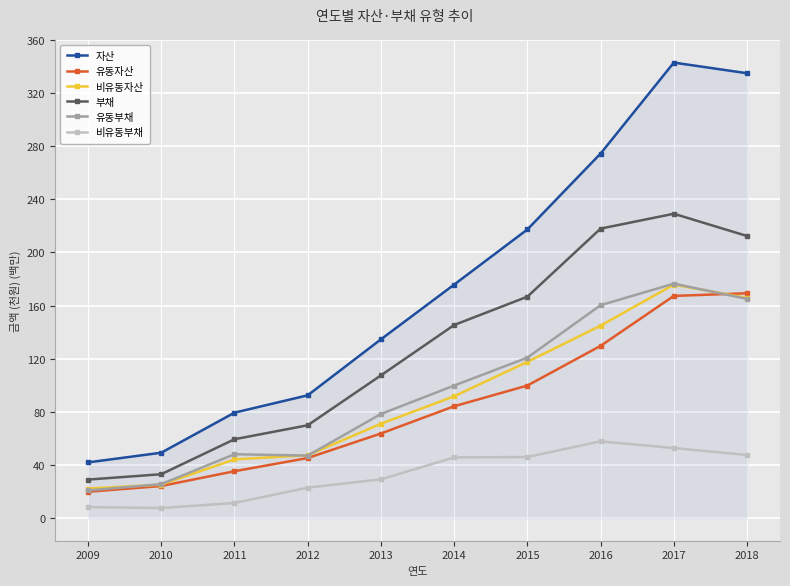

Which series has the widest spread of values?

자산